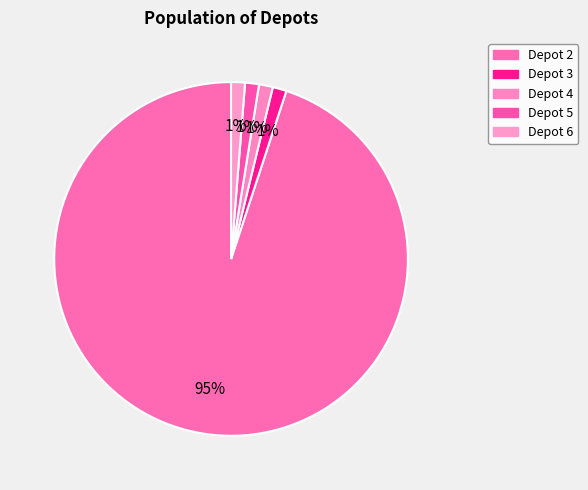

Which category has the biggest portion of the pie?

Depot 2